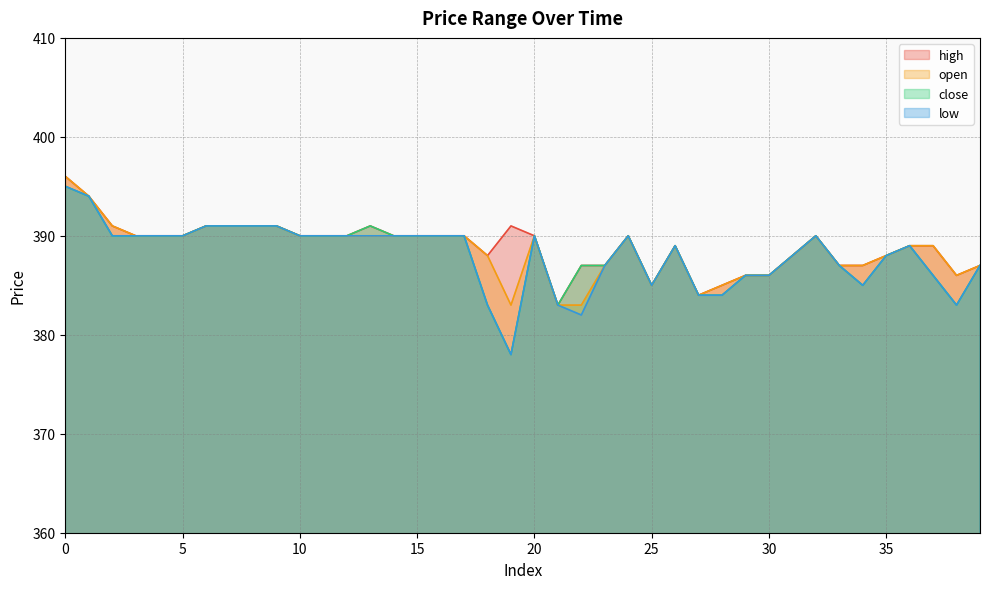

How many interior local valleys does the high series have?

5